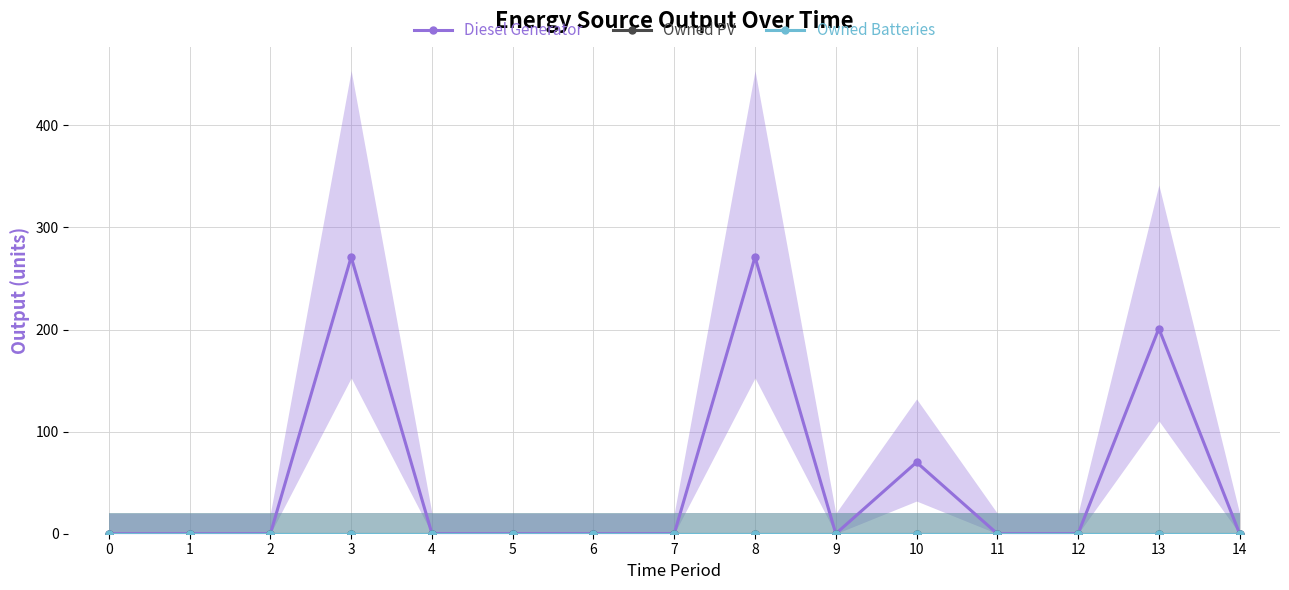

True or false: Diesel Generator and Owned Batteries intersect in this chart.

False